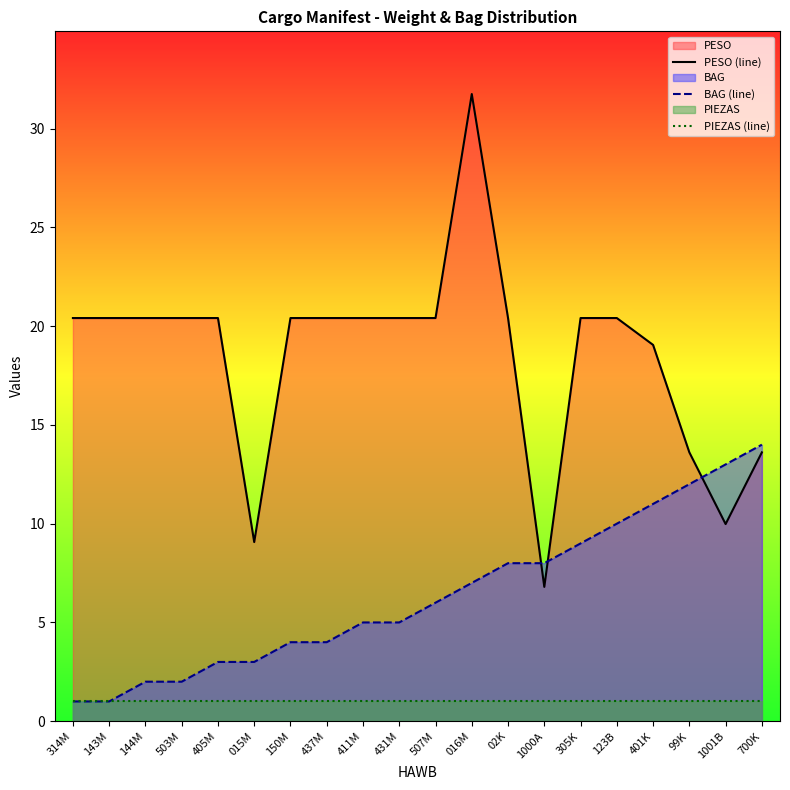

Reading left to right, transcribe all the data shown in this chart.

PESO (line): 314M=20.4	143M=20.4	144M=20.4	503M=20.4	405M=20.4	015M=9.1	150M=20.4	437M=20.4	411M=20.4	431M=20.4	507M=20.4	016M=31.8	02K=20.4	1000A=6.8	305K=20.4	123B=20.4	401K=19.1	99K=13.6	1001B=10.0	700K=13.6
BAG (line): 314M=1.0	143M=1.0	144M=2.0	503M=2.0	405M=3.0	015M=3.0	150M=4.0	437M=4.0	411M=5.0	431M=5.0	507M=6.0	016M=7.0	02K=8.0	1000A=8.0	305K=9.0	123B=10.0	401K=11.0	99K=12.0	1001B=13.0	700K=14.0
PIEZAS (line): 314M=1.0	143M=1.0	144M=1.0	503M=1.0	405M=1.0	015M=1.0	150M=1.0	437M=1.0	411M=1.0	431M=1.0	507M=1.0	016M=1.0	02K=1.0	1000A=1.0	305K=1.0	123B=1.0	401K=1.0	99K=1.0	1001B=1.0	700K=1.0